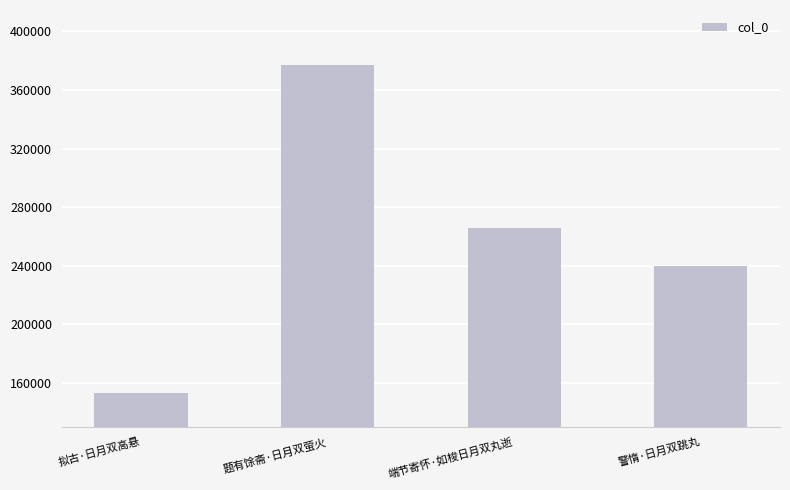

Rank the categories by value from lowest to highest.

拟古·日月双高悬, 警惰·日月双跳丸, 端节寄怀·如梭日月双丸逝, 题有馀斋·日月双萤火